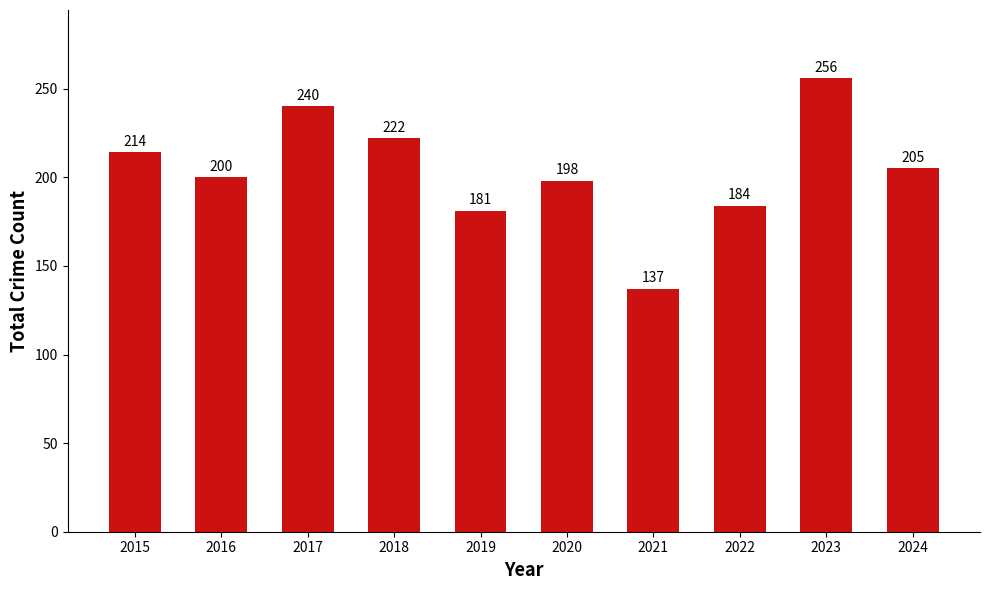

List the labels in order of value, largest first.

2023, 2017, 2018, 2015, 2024, 2016, 2020, 2022, 2019, 2021